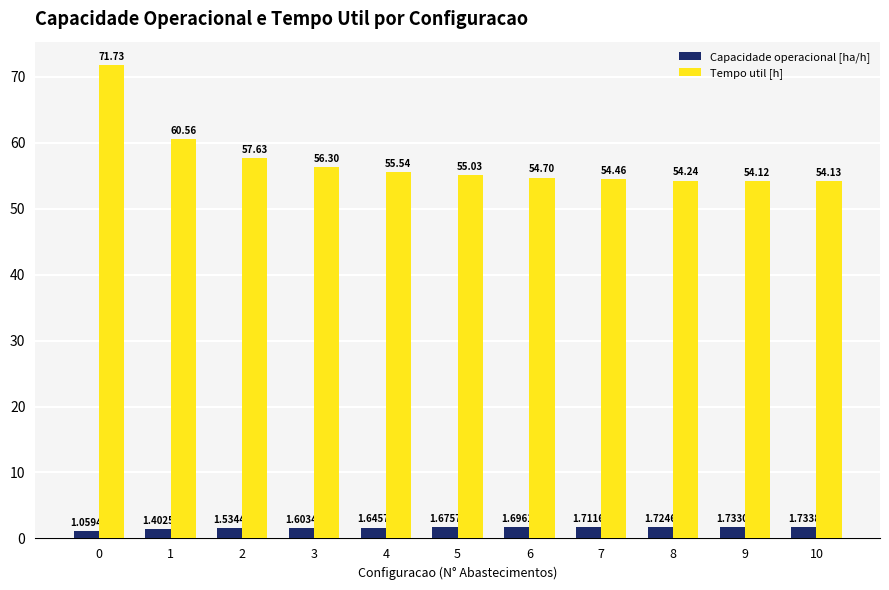

Rank the series by their average value, from highest to lowest.

Tempo util [h], Capacidade operacional [ha/h]